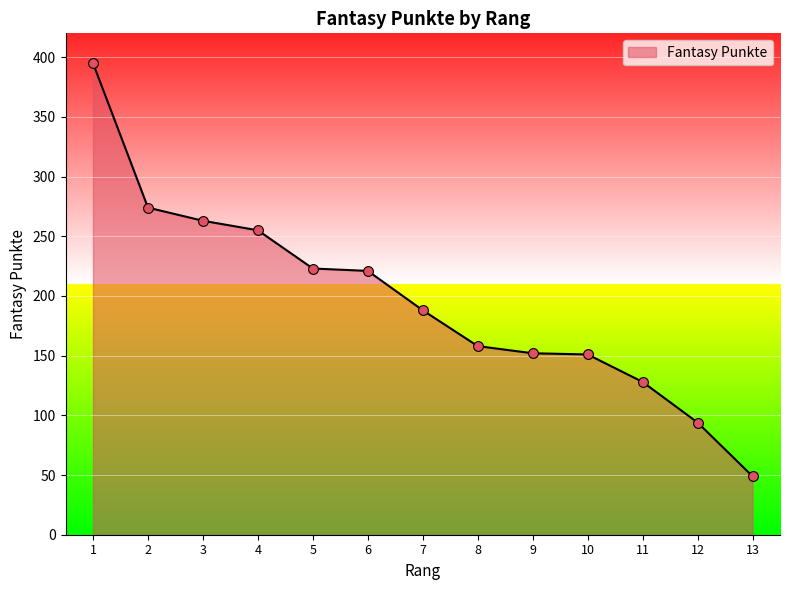

Which has a higher value, 3 or 6?

3